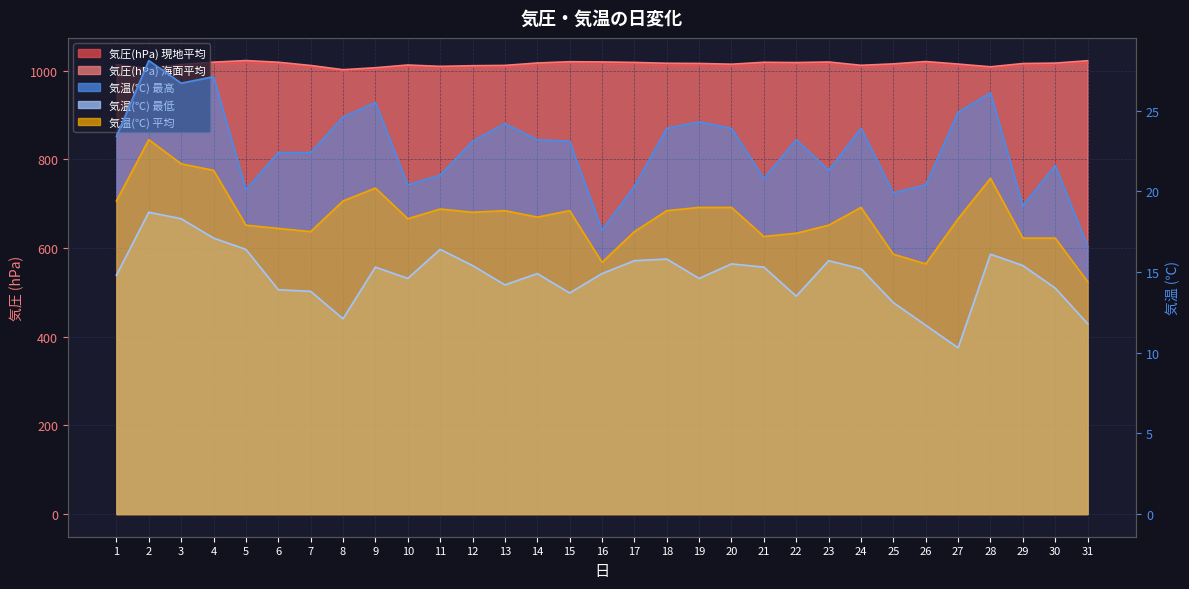

What is the difference between the highest and lowest values at 24?

997.3